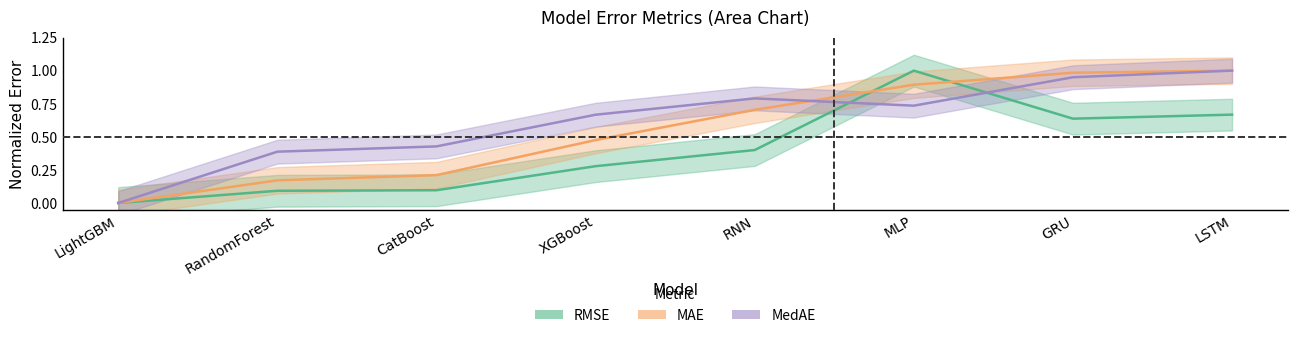

List the labels in order of MedAE value, smallest first.

LightGBM, RandomForest, CatBoost, XGBoost, MLP, RNN, GRU, LSTM